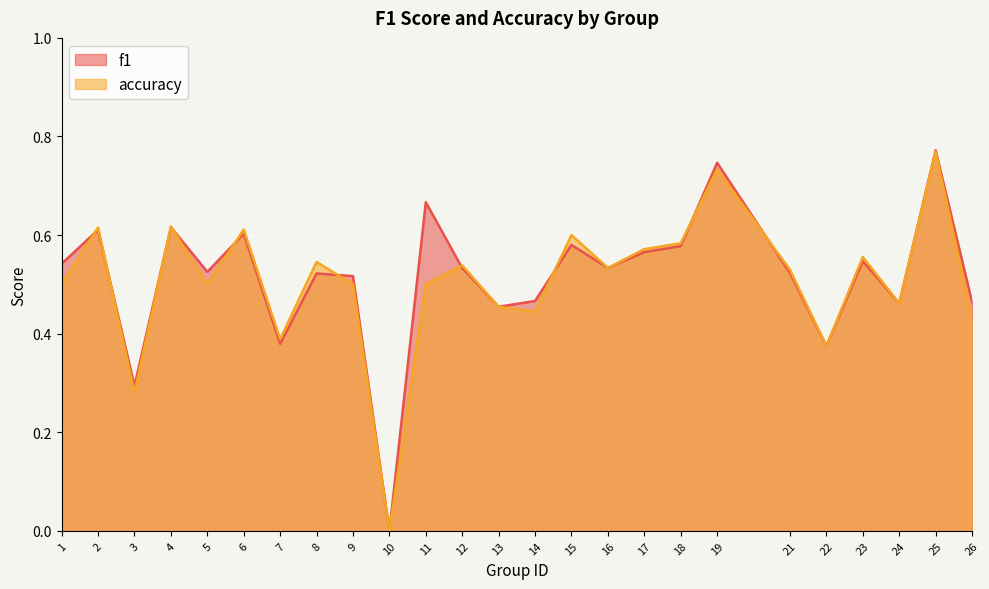

True or false: accuracy and f1 cross at least once.

True